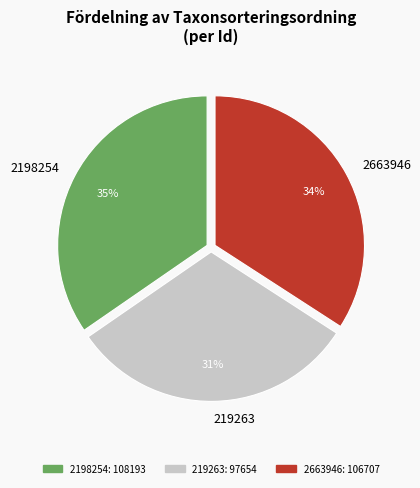

How many segments does this pie chart have?

3